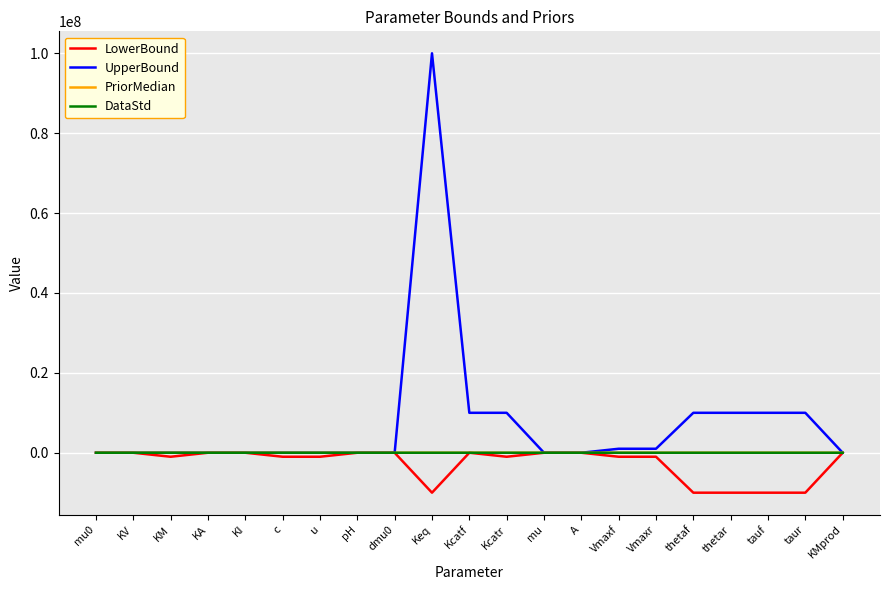

What is the average value of the DataStd series?

21.9